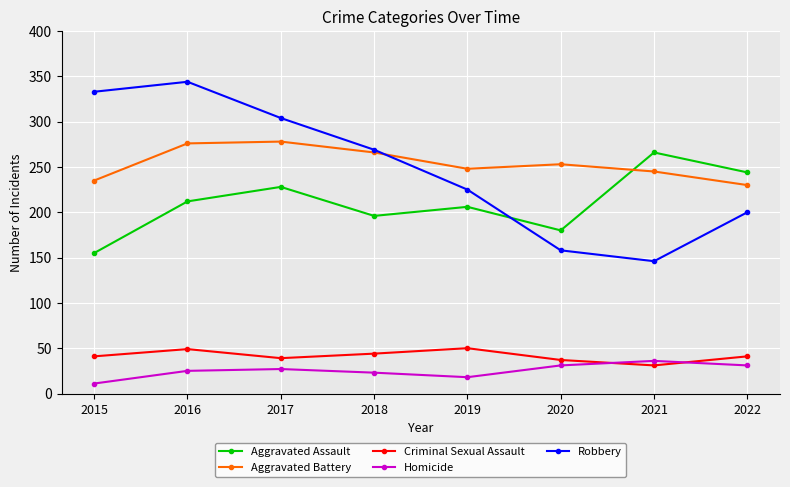

What is the difference between the highest and lowest values at 2016?

319